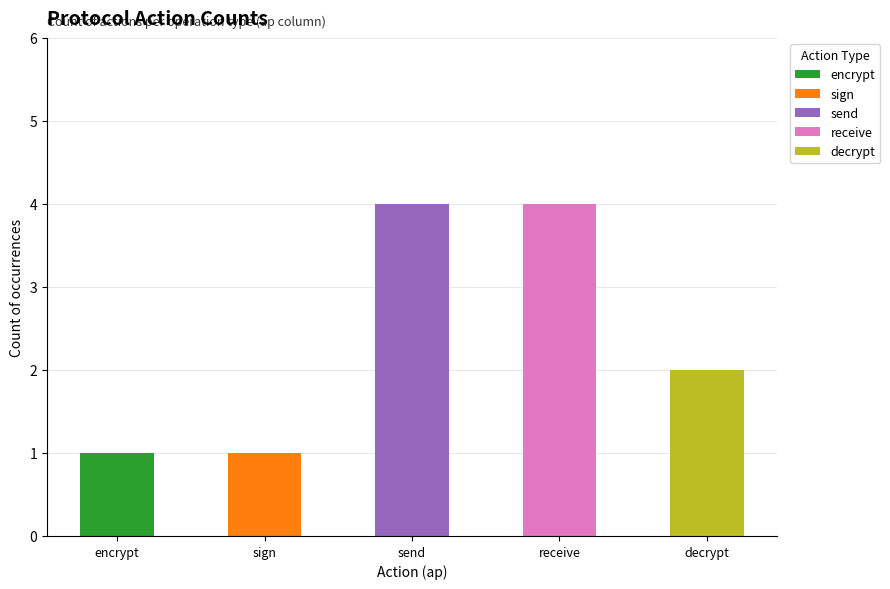

Which has a higher value, sign or encrypt?

sign